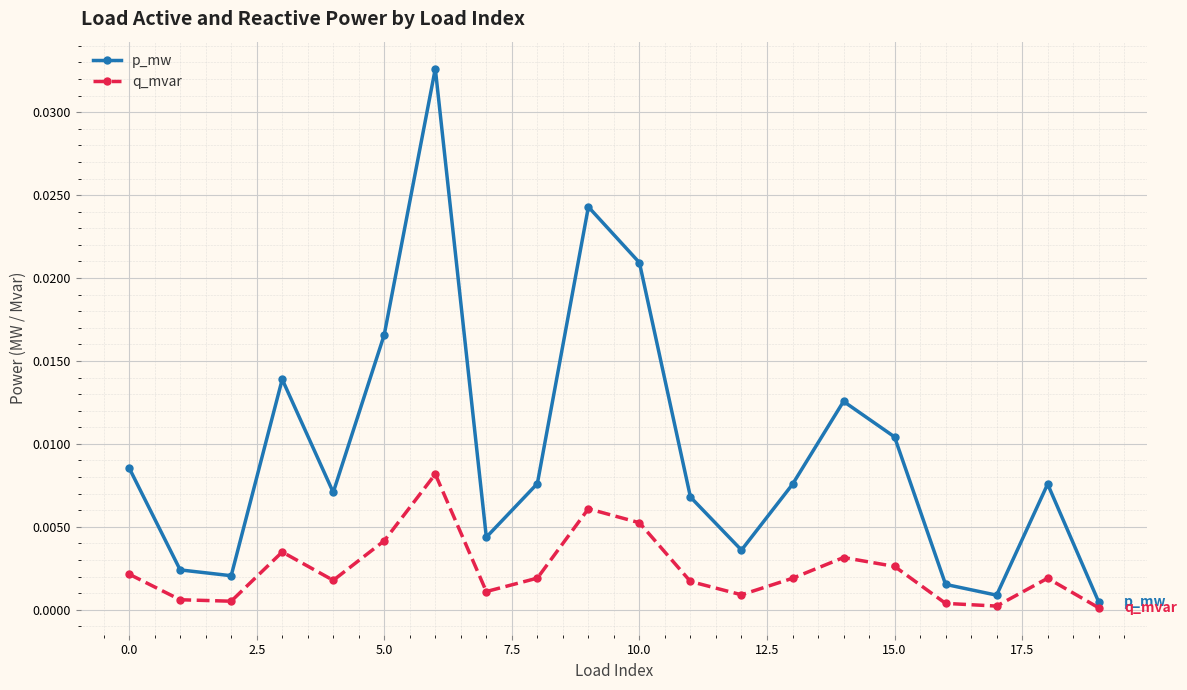

List the series in order of their peak value, highest first.

p_mw, q_mvar